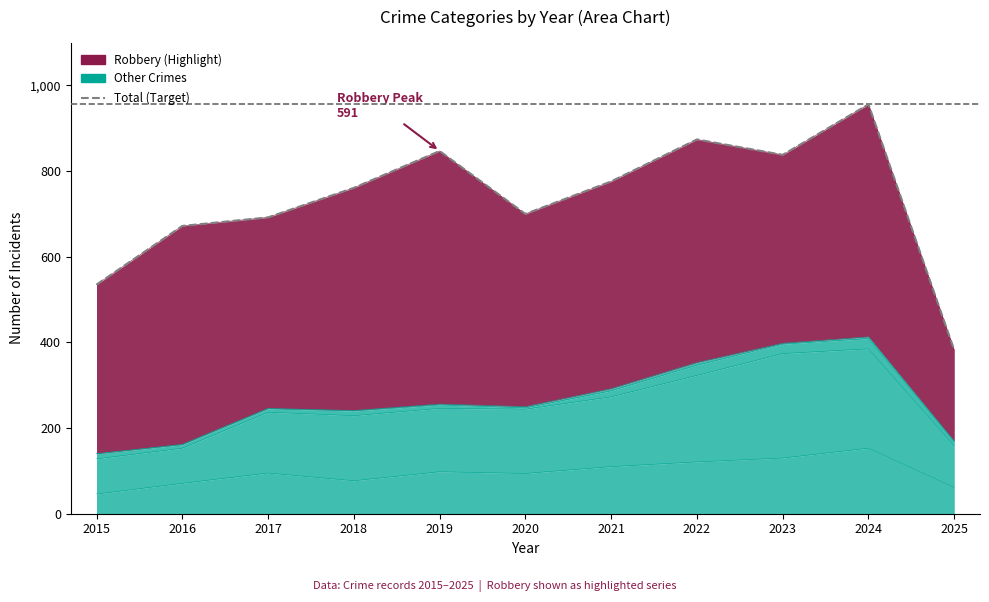

What is the greatest value displayed?

956